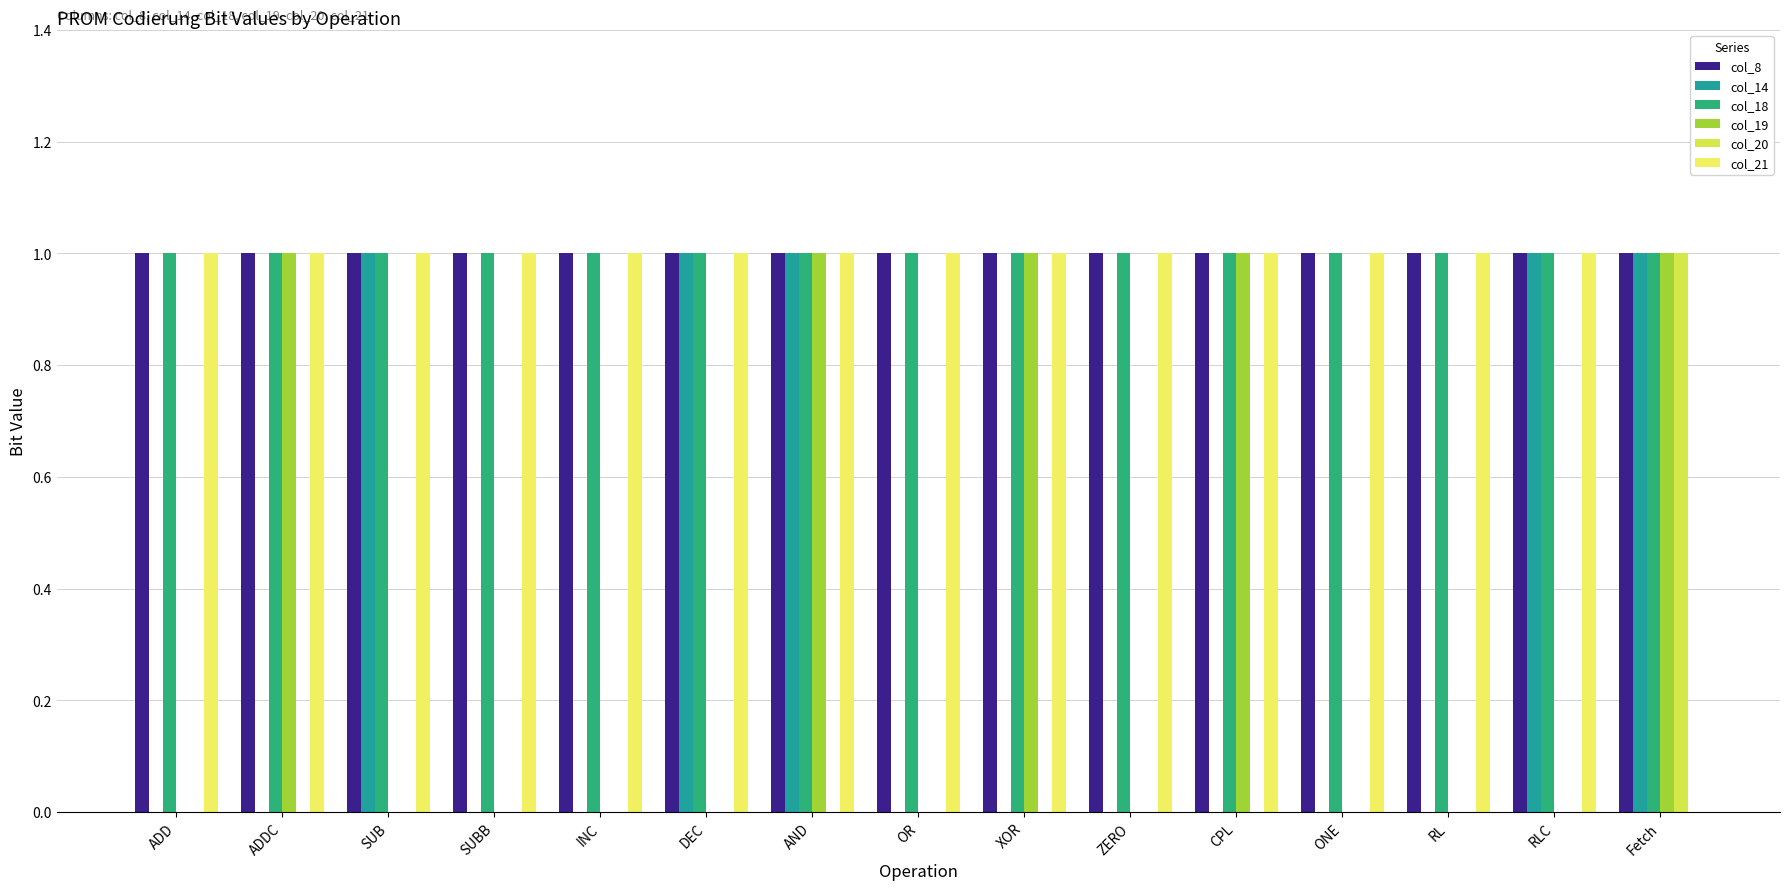

What is the greatest value displayed?

1